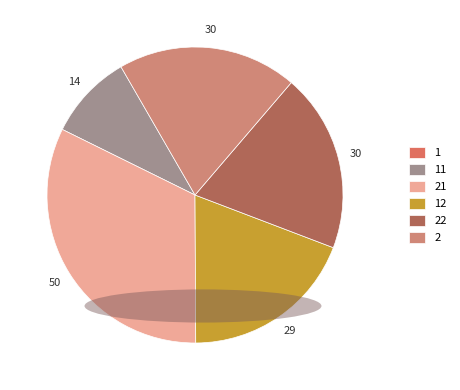

Rank the categories by value from lowest to highest.

1, 11, 12, 22, 2, 21